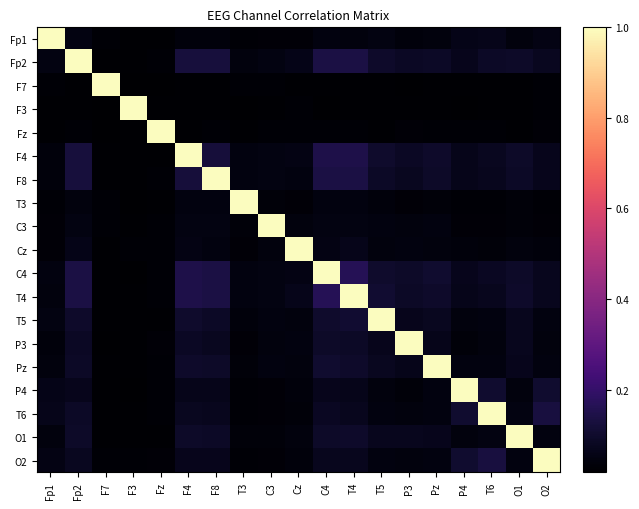

What is the maximum value shown in the chart?

1.0